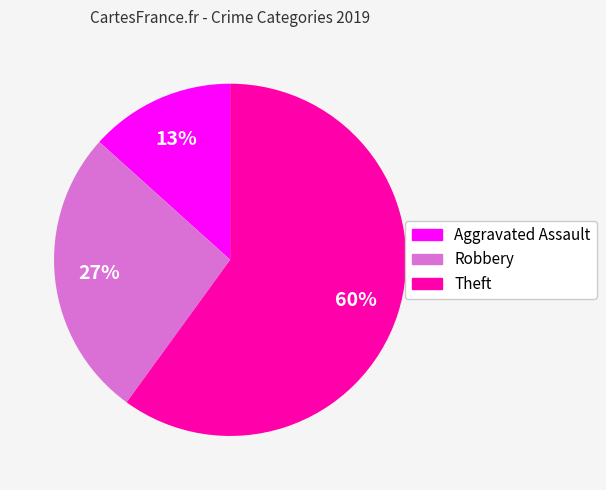

How many slices are in this pie chart?

3